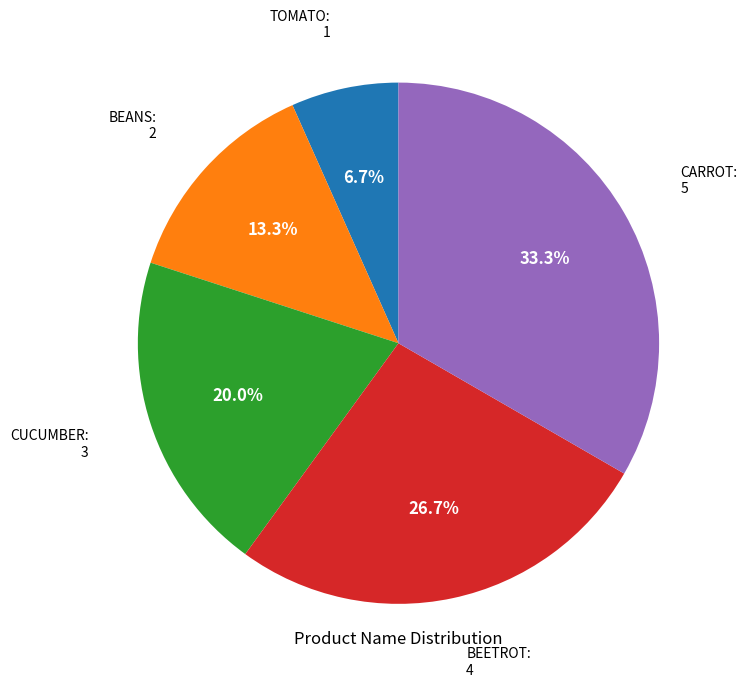

Does any single category account for the majority?

No